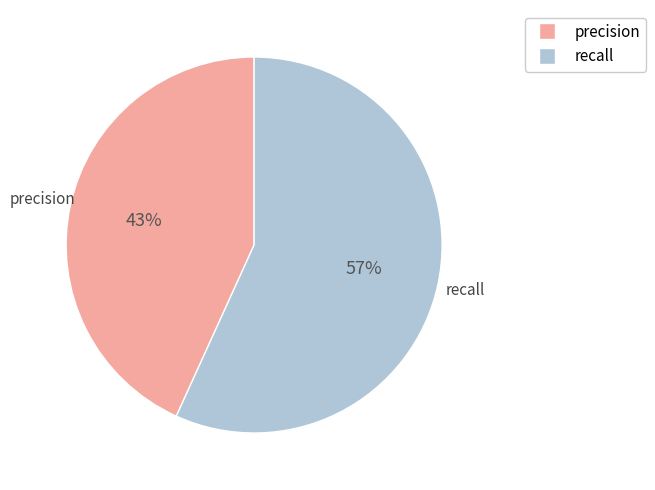

Is there any slice that represents more than half of the pie?

Yes